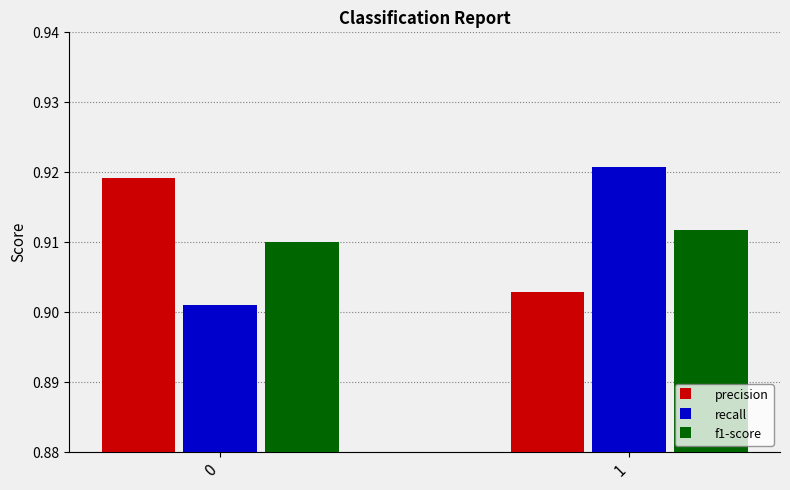

List the labels in order of precision value, smallest first.

1, 0